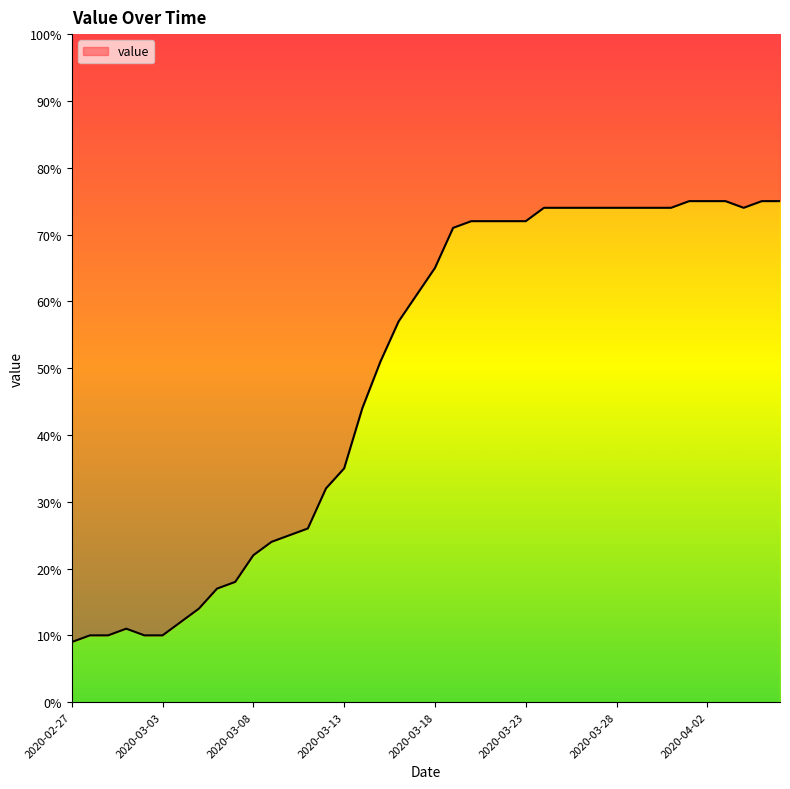

How many interior local valleys (lower than both neighbors) does the data have?

1